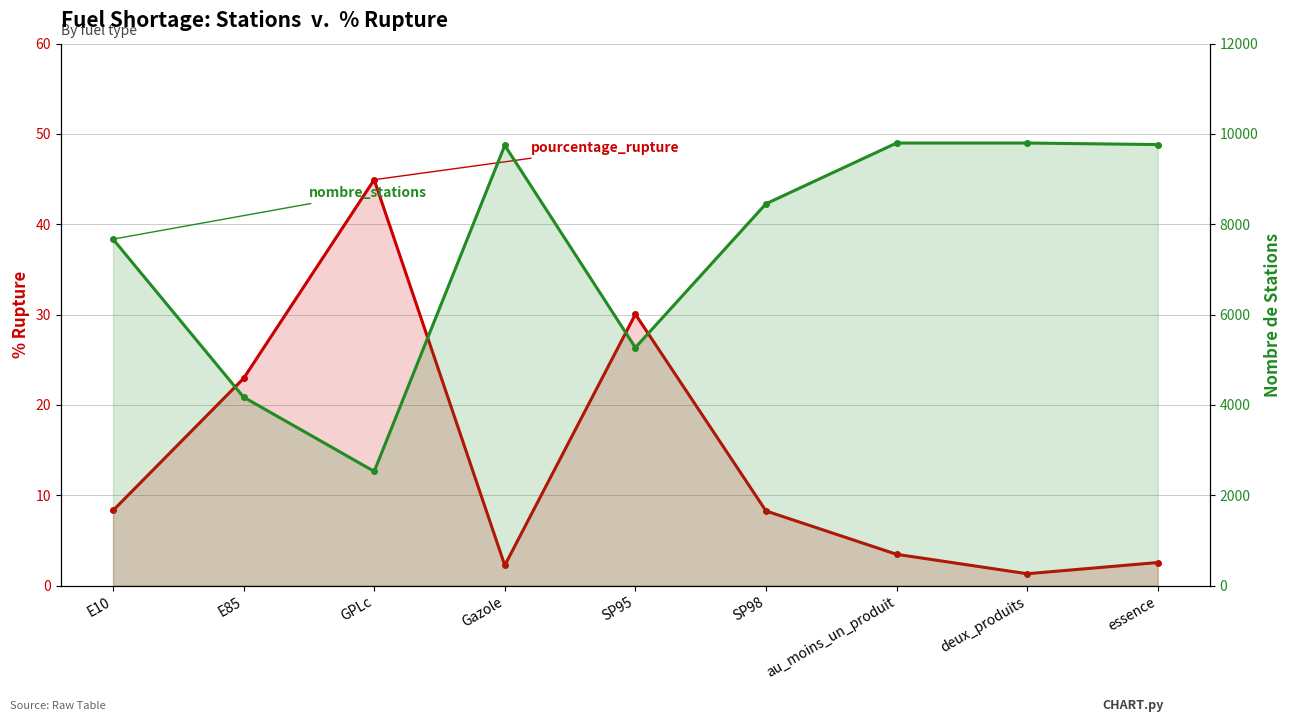

How many lines are shown in the chart?

2